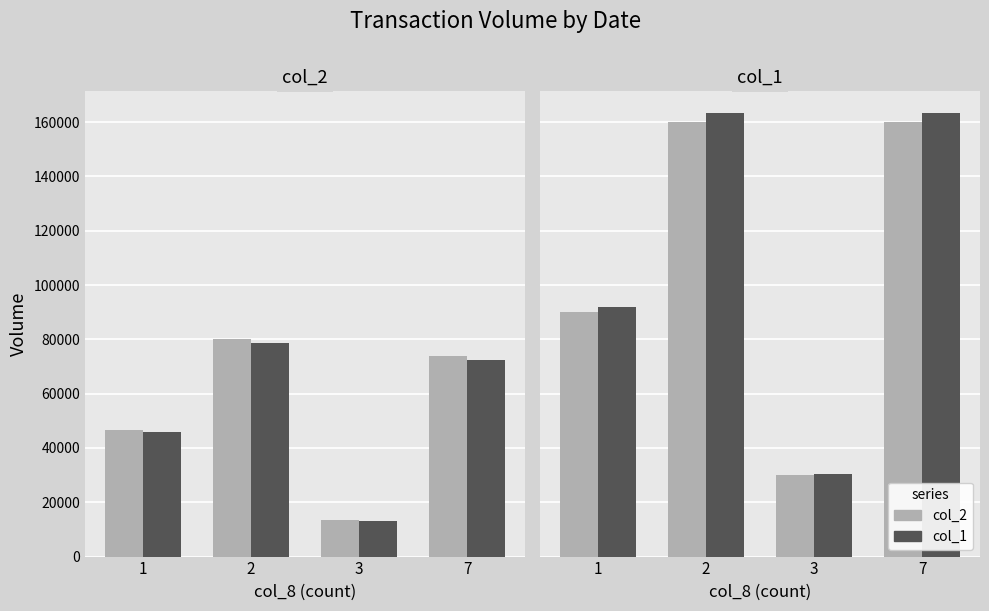

Rank the series at 7 from highest to lowest value.

col_1, col_2